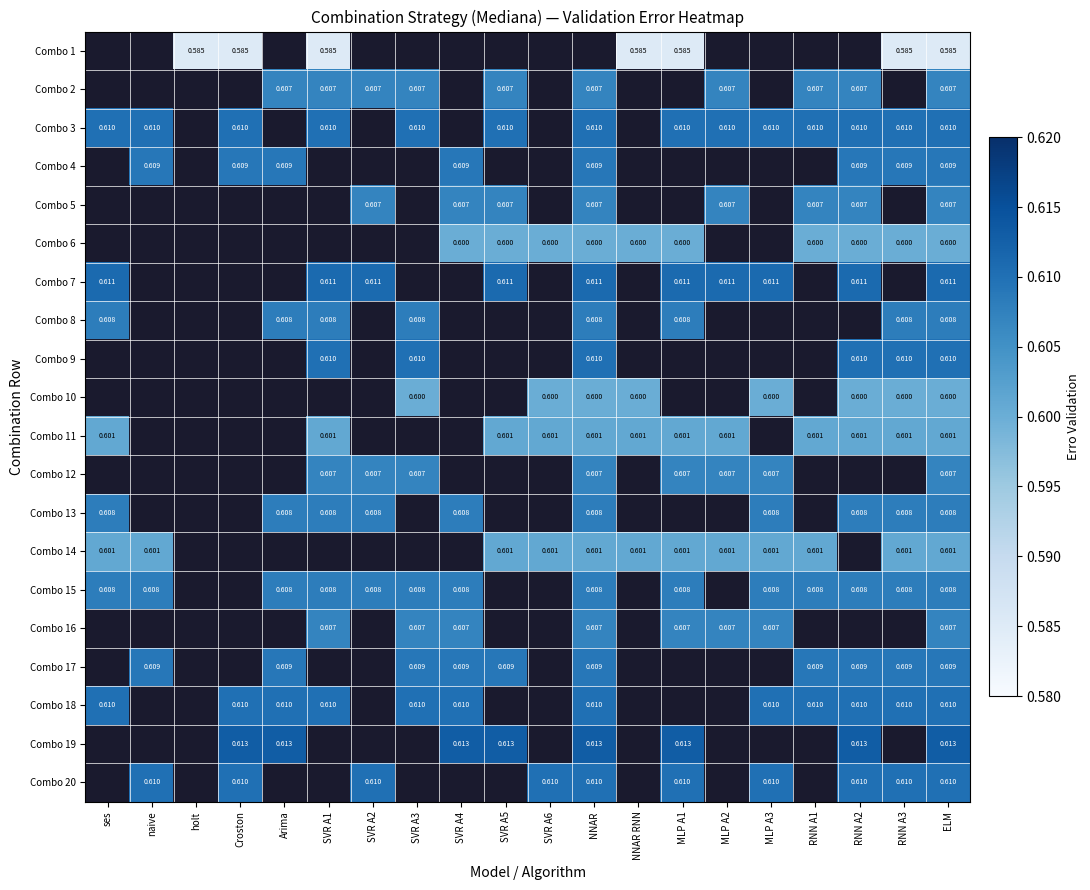

Between Croston and SVR A5, which is larger?

Croston